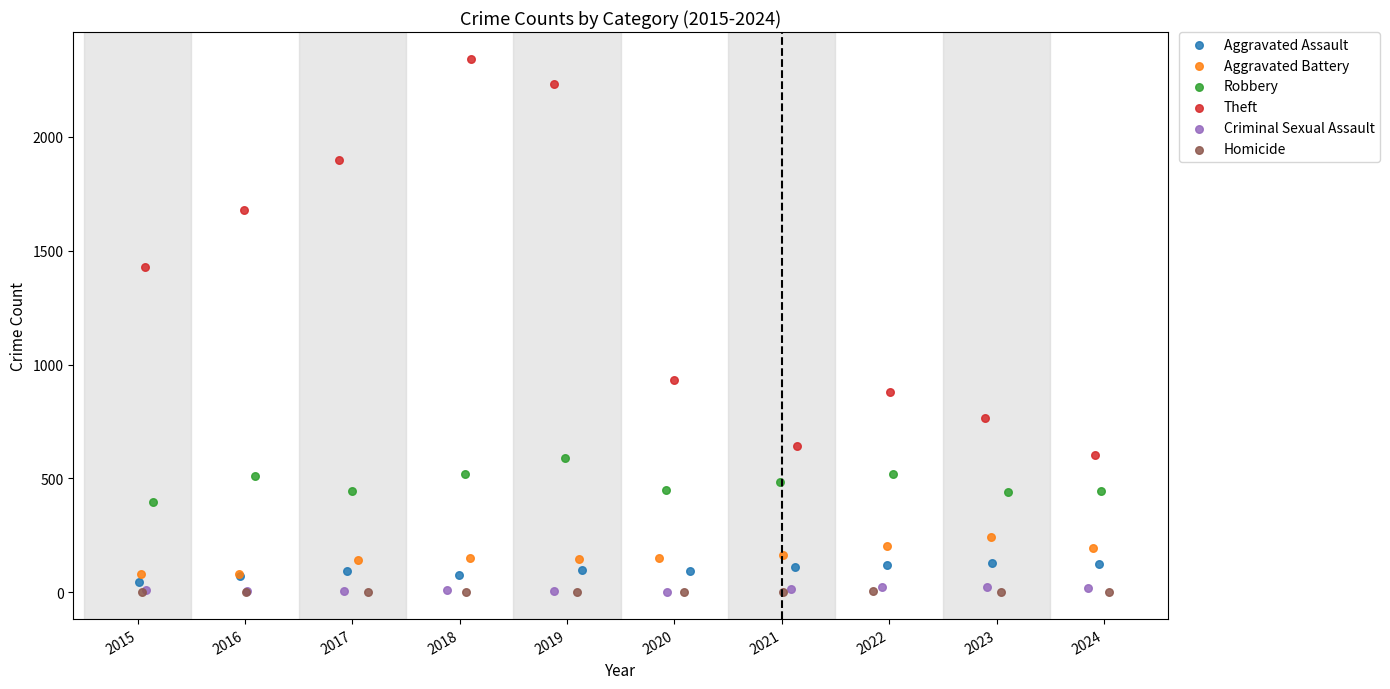

Which series reaches the maximum Y coordinate?

Theft